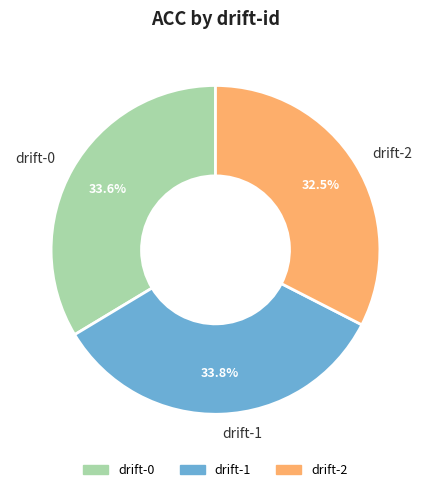

What percentage is NOT represented by drift-1?

66.2%